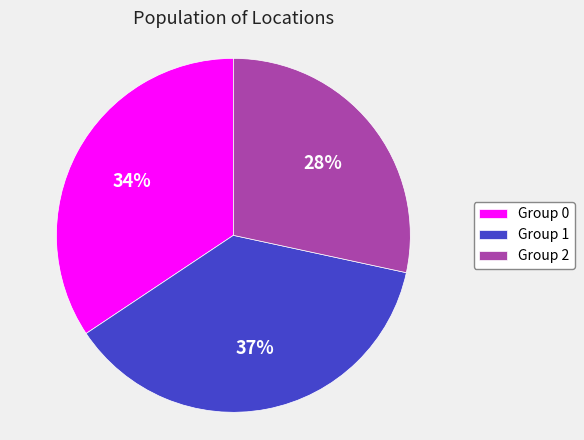

Is Group 0 the majority of the pie?

No